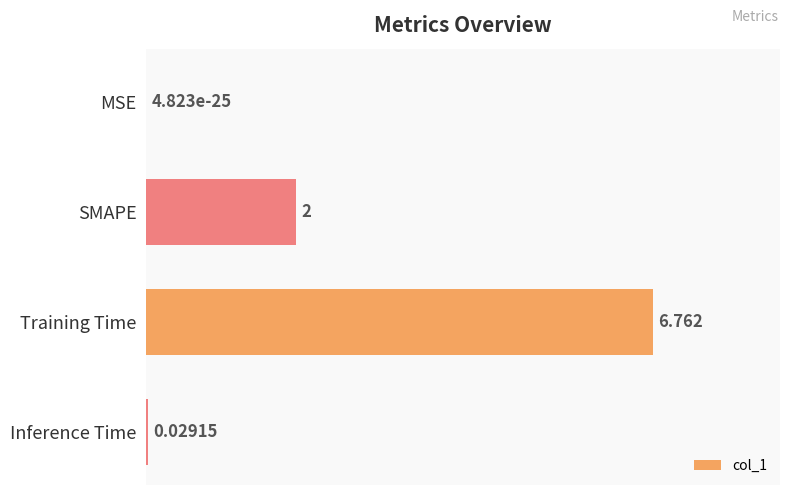

Are the bars horizontal?

Yes